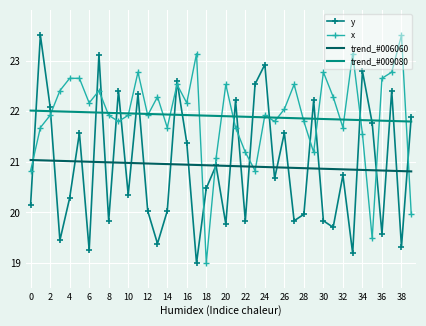

What is the maximum value shown in the chart?

23.5